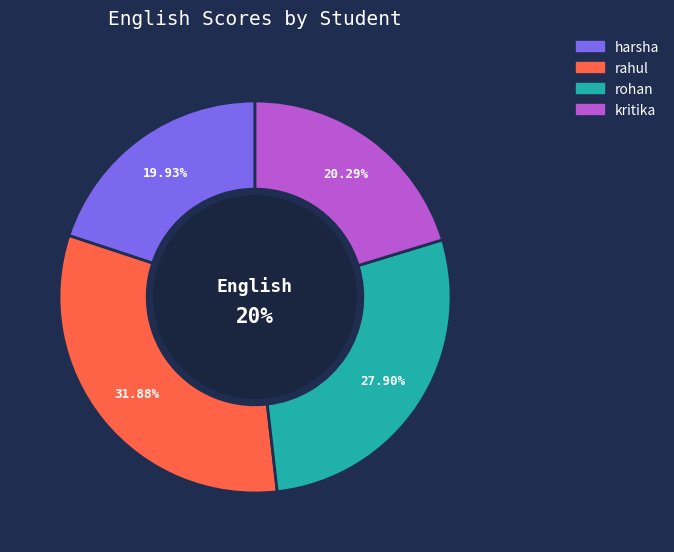

Which category has the biggest portion of the pie?

rahul